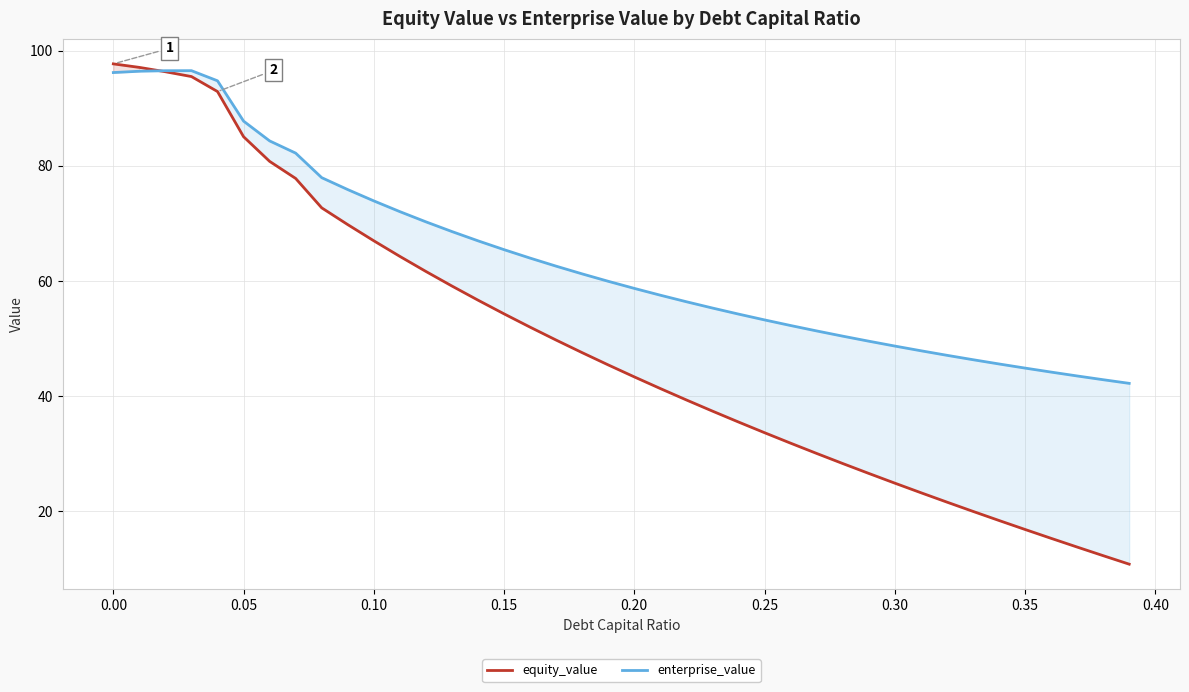

How many data points in equity_value are above 45?

20